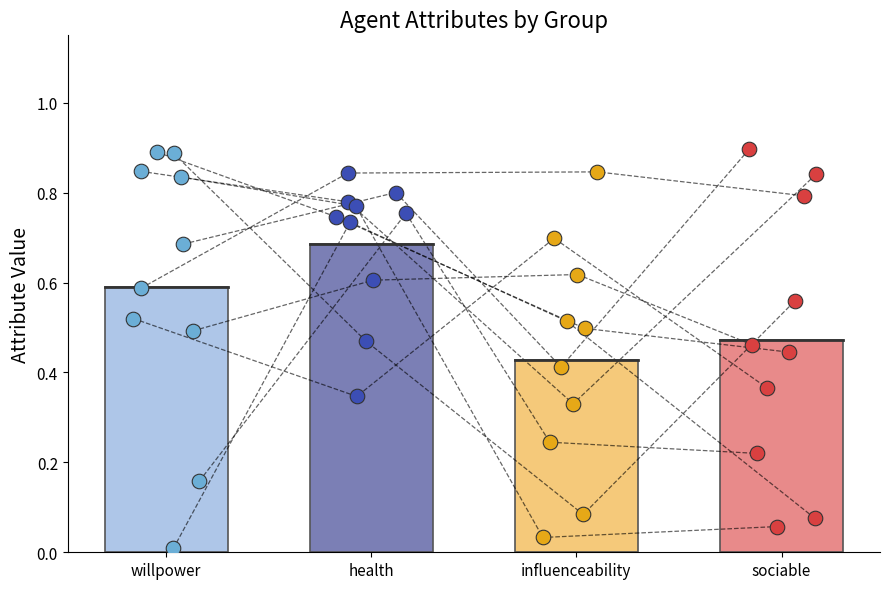

What are all the series names shown in the legend?

willpower, health, influenceability, sociable